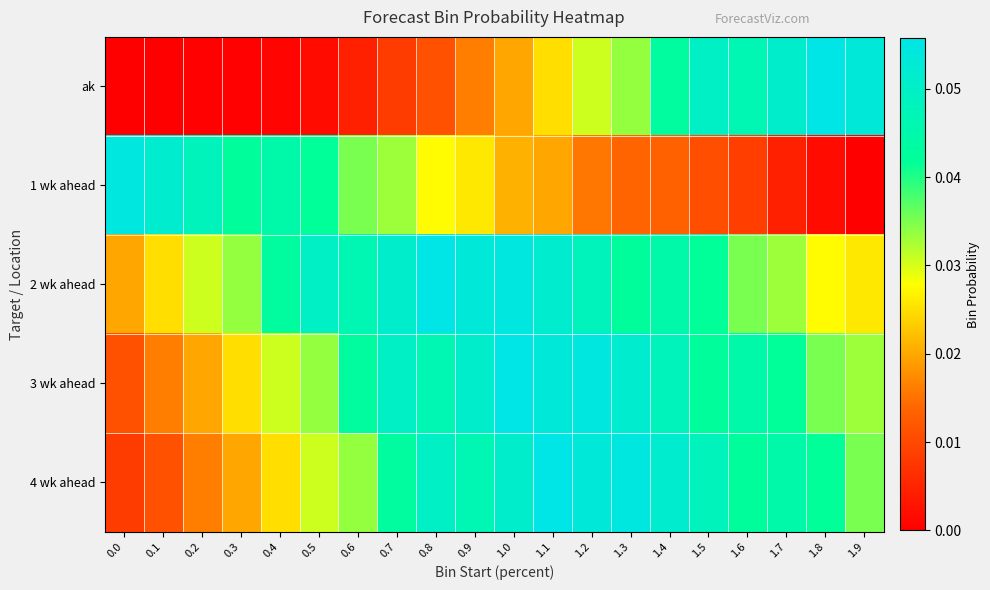

What is the spread (max minus min) of values at 1.8?

0.1